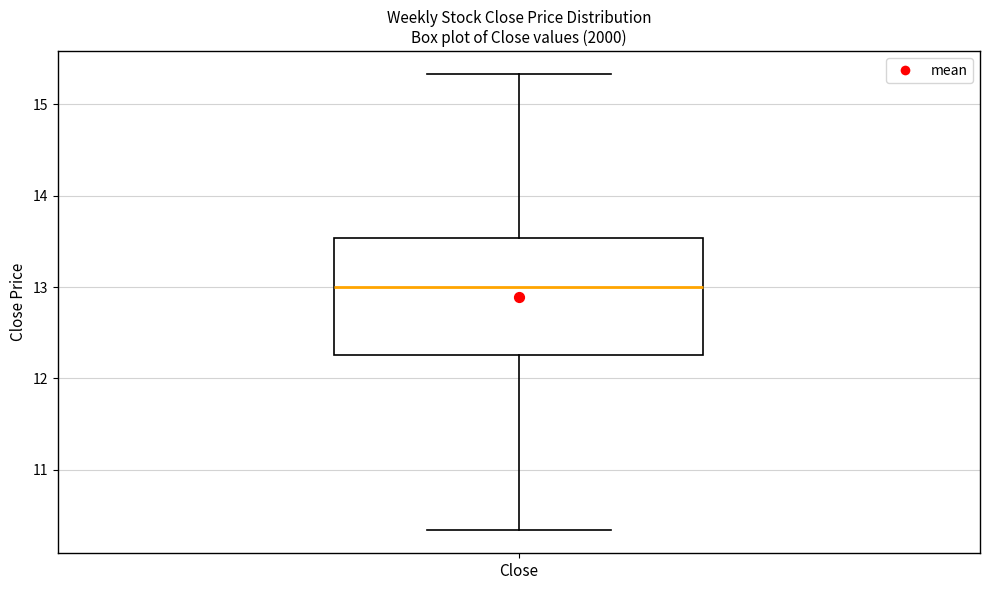

Read this box plot against the y-axis: the position of the median line, the range covered by the box, and the ends of both whiskers. The values are not printed on the chart, so give them approximately, as read against the axis.

median 13.0, box 12.2 to 13.5, whiskers 10.3 to 15.3